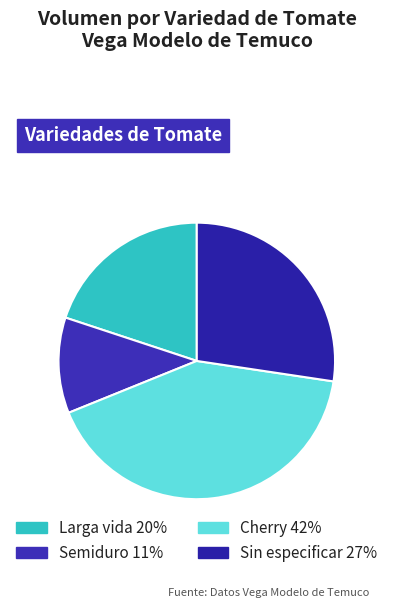

What portion of the pie excludes Cherry?

58.5%